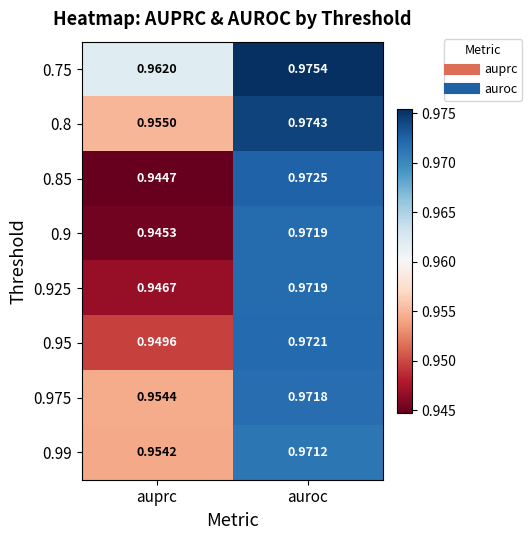

Is the value of 0.9 at auroc greater than the value of 0.99 at auroc?

Yes